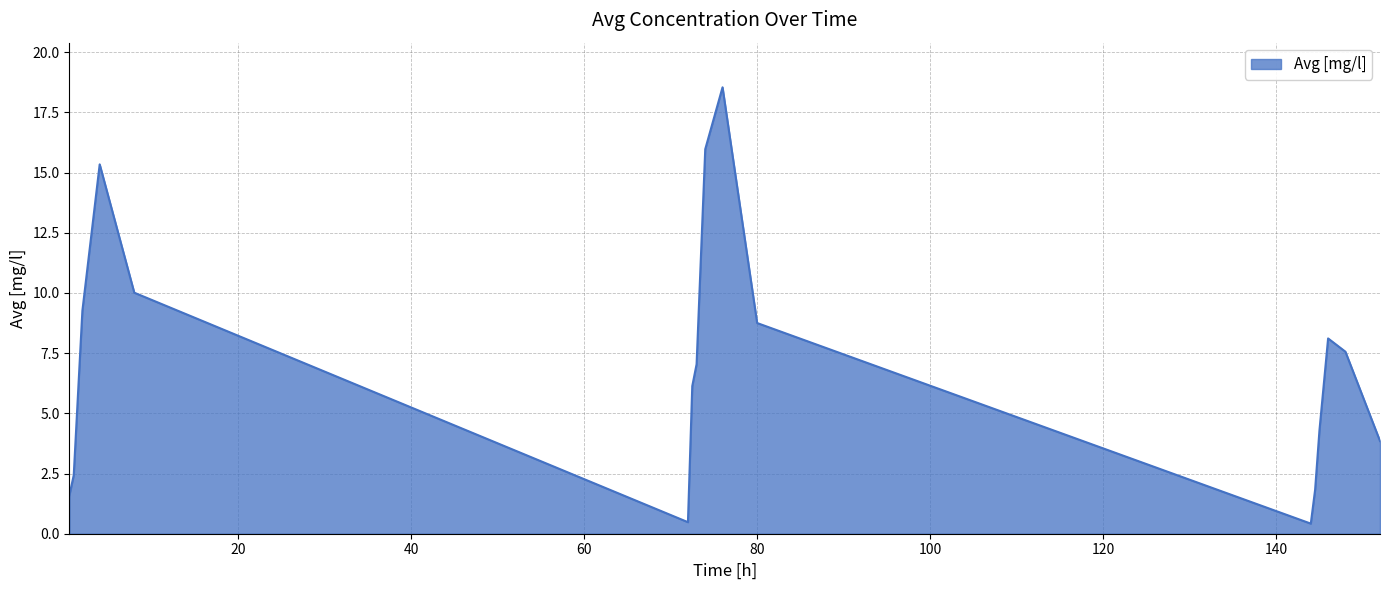

What is the maximum value shown in the chart?

18.5